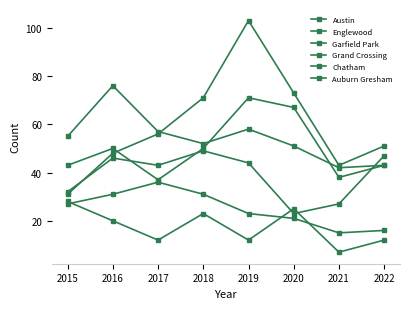

What is the minimum value shown in the chart?

7